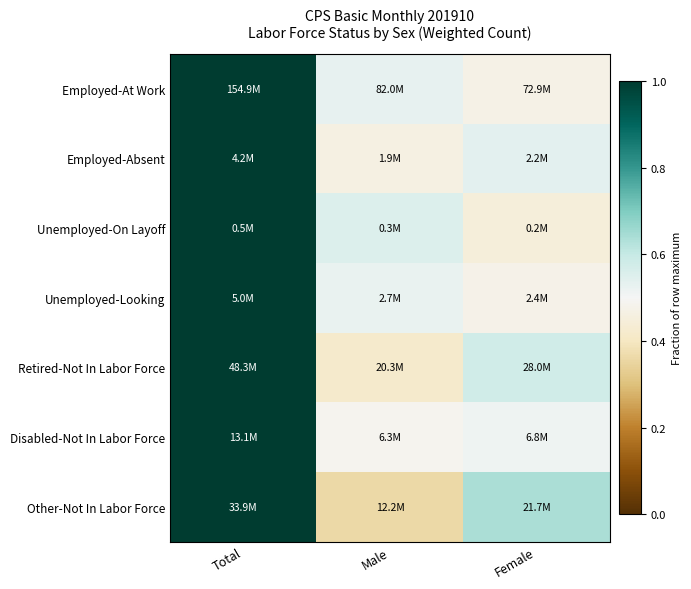

Count the number of categories in the chart.

3